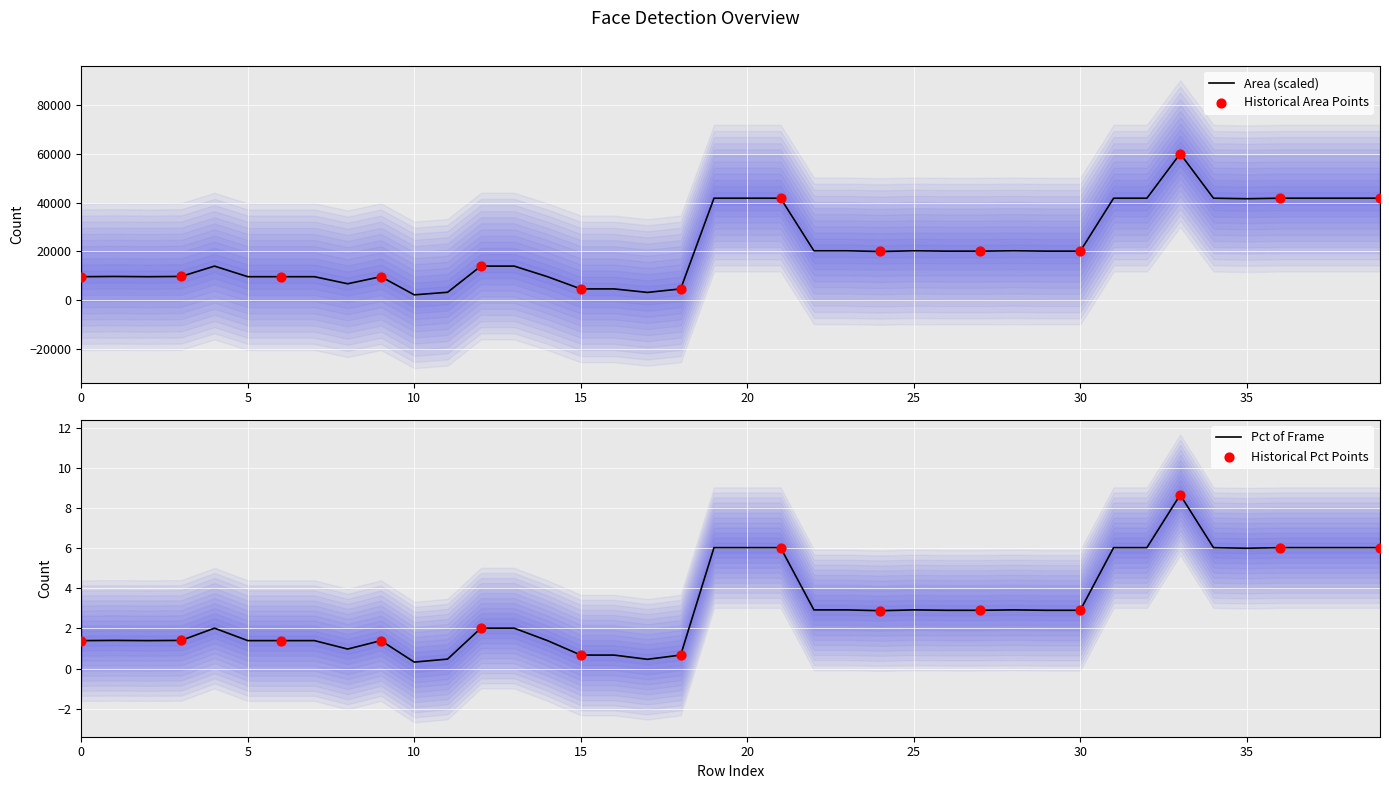

Which series contains the highest Y value?

area